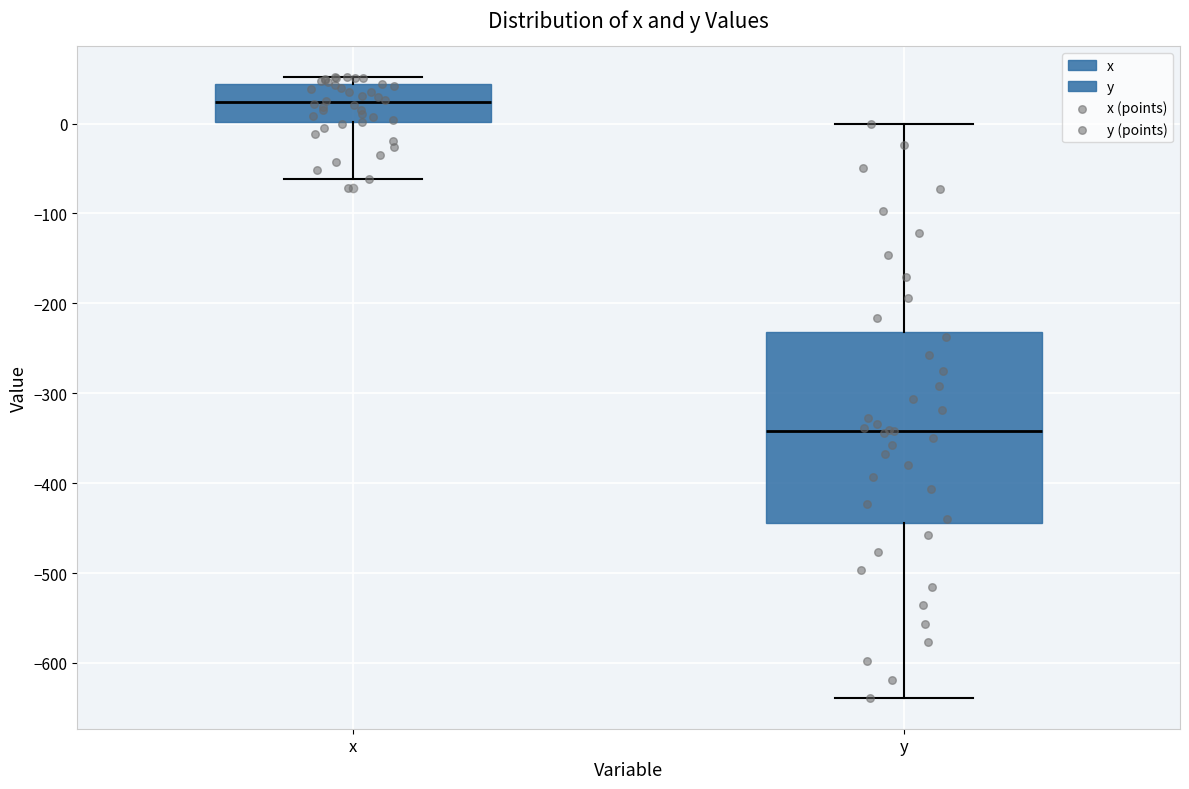

Which box has the highest median line?

x